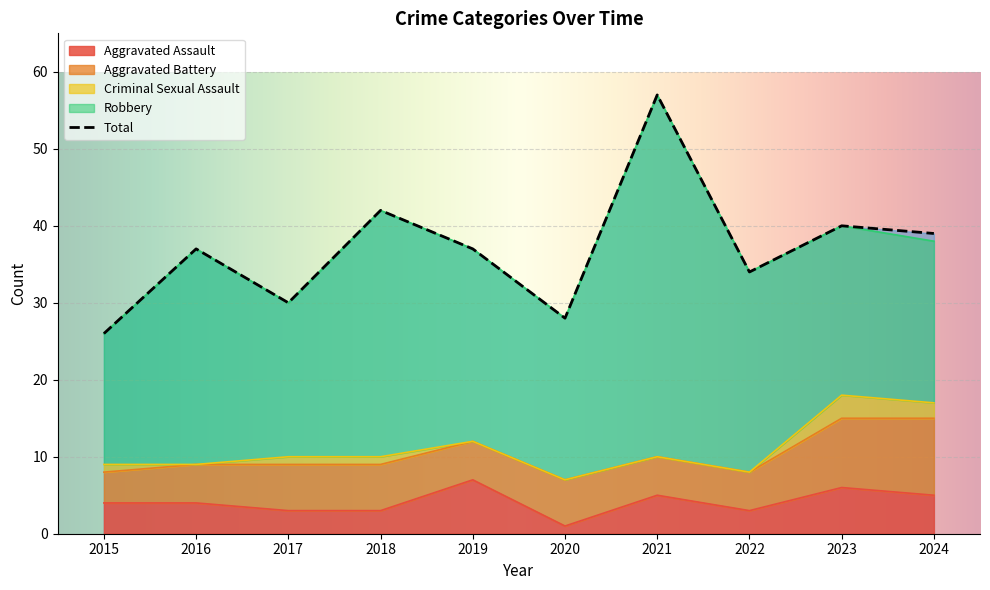

What are all the series names shown in the legend?

Aggravated Assault, Aggravated Battery, Criminal Sexual Assault, Robbery, Total